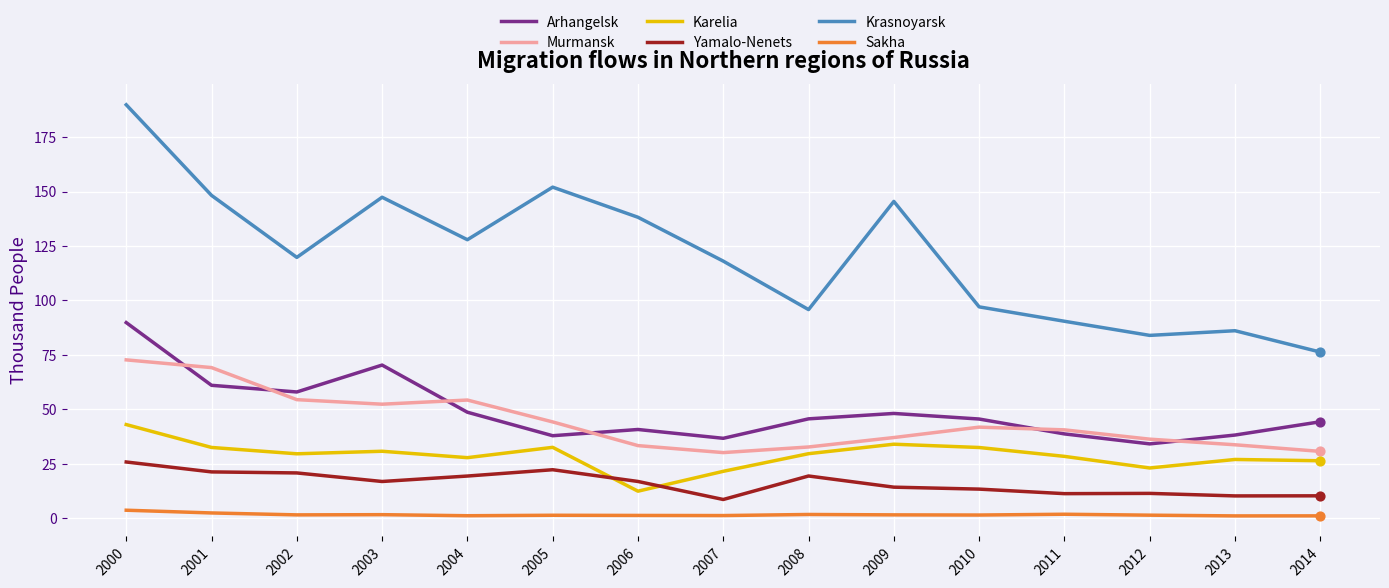

Which series has the widest spread of values?

Krasnoyarsk